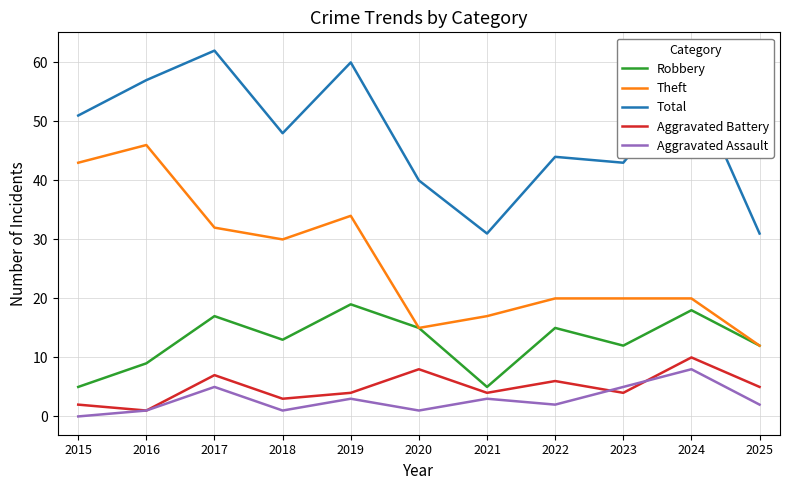

Reading right to left, what are all the values shown in this chart?

Robbery: 12	18	12	15	5	15	19	13	17	9	5
Theft: 12	20	20	20	17	15	34	30	32	46	43
Total: 31	57	43	44	31	40	60	48	62	57	51
Aggravated Battery: 5	10	4	6	4	8	4	3	7	1	2
Aggravated Assault: 2	8	5	2	3	1	3	1	5	1	0